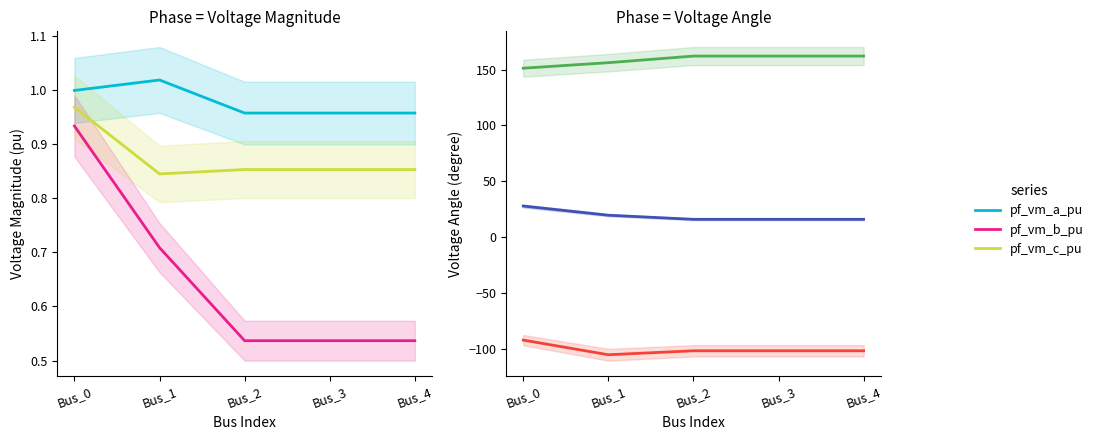

What is the sum of all pf_va_b_degree values?

-502.6